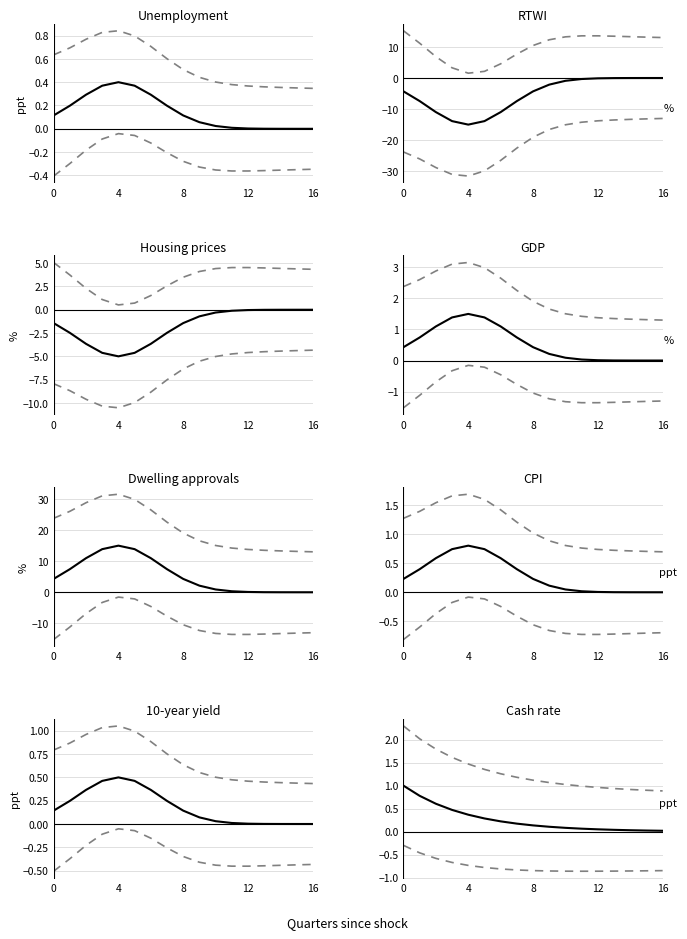

Is it true that upper equals 0.9 at 14?

True